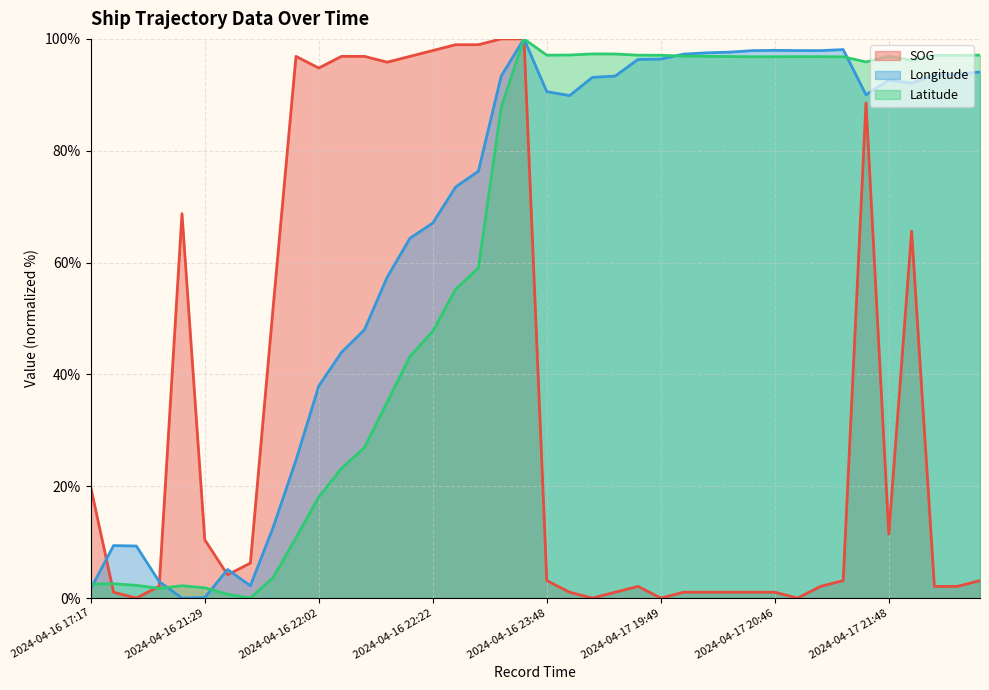

What is the maximum value for Latitude?

100.0